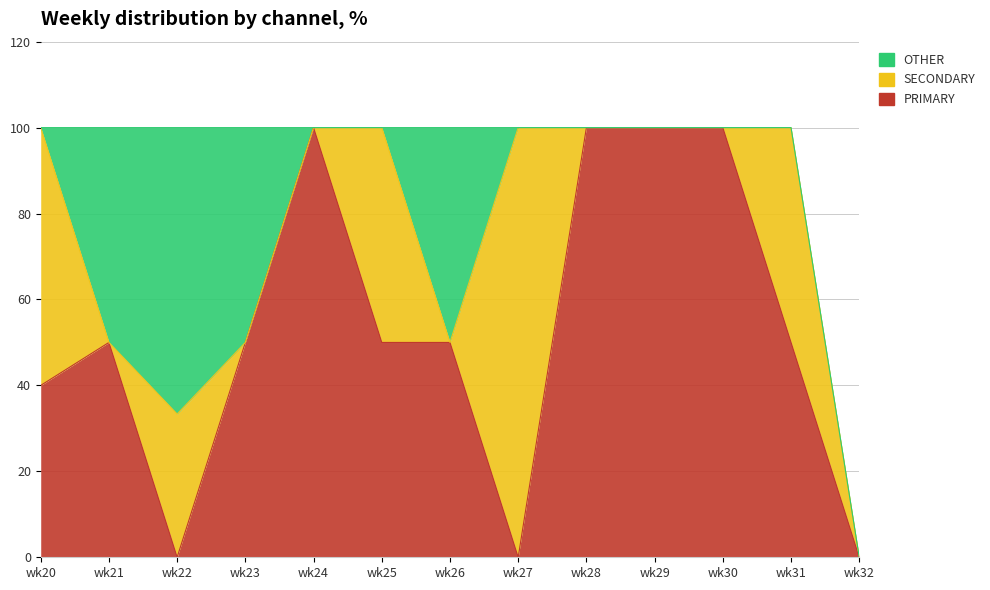

Between wk26 and wk30, which series saw the biggest shift?

PRIMARY